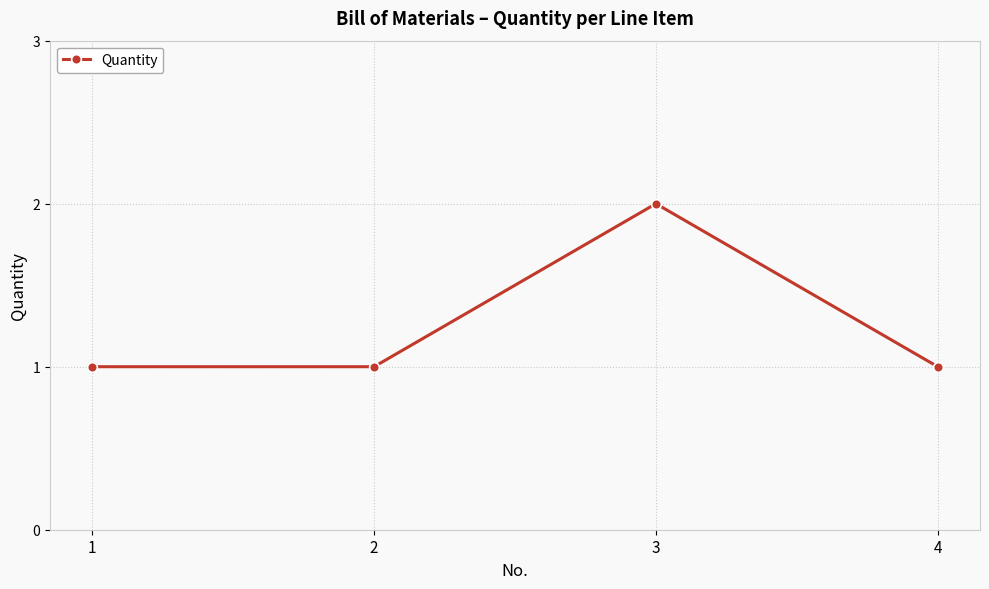

Does the chart have visible grid lines?

Yes